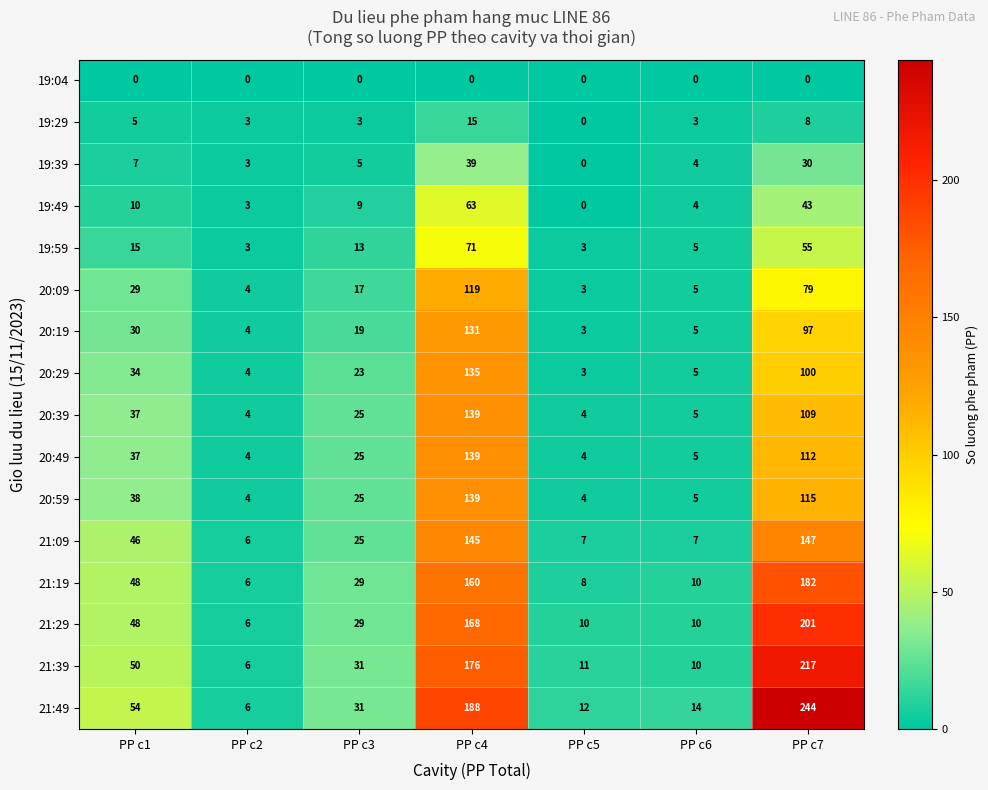

Which series has the largest total across all categories?

21:49